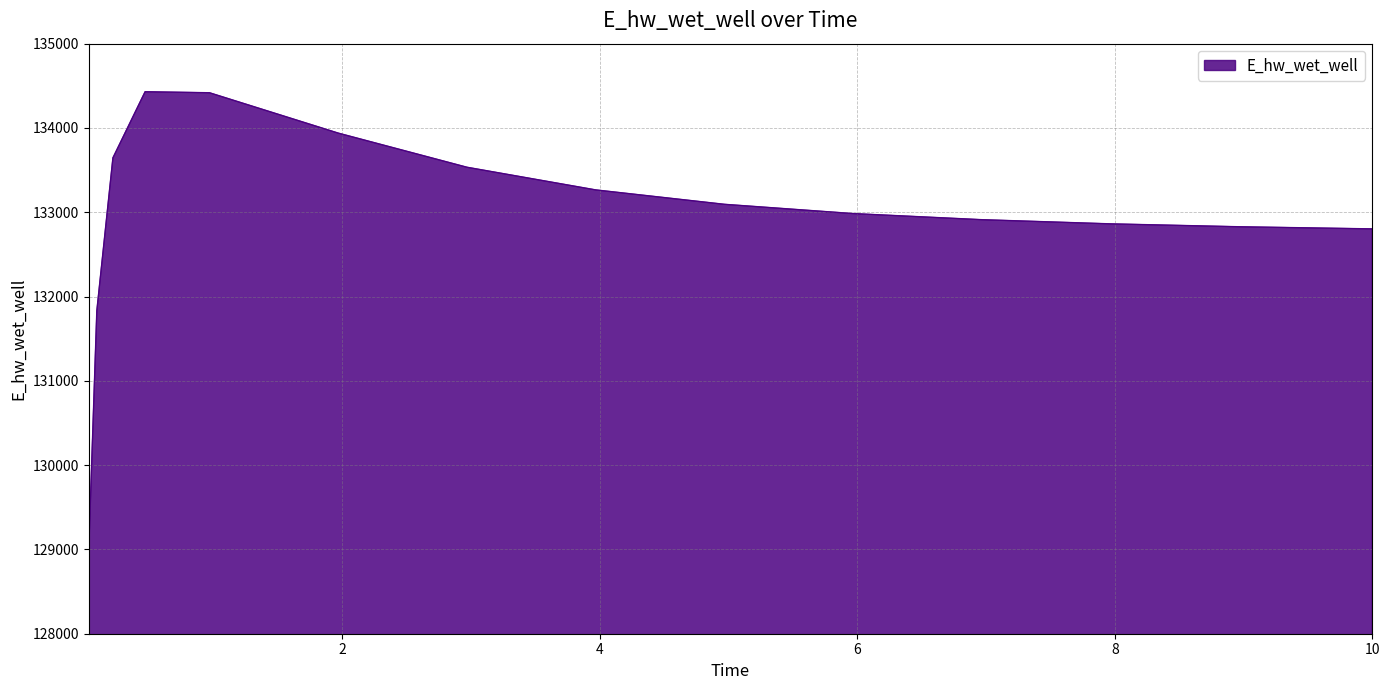

How many lines are shown in the chart?

1